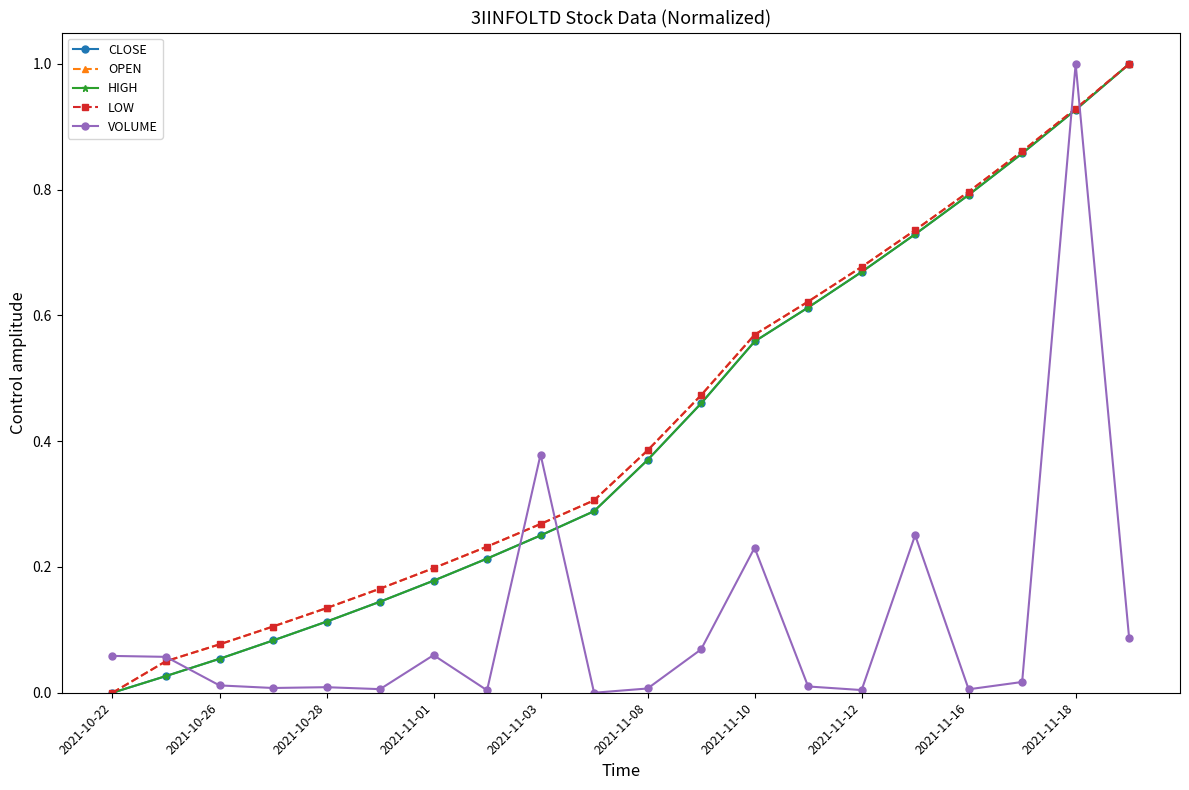

What is the difference between the maximum and second lowest values in the OPEN series?

0.9